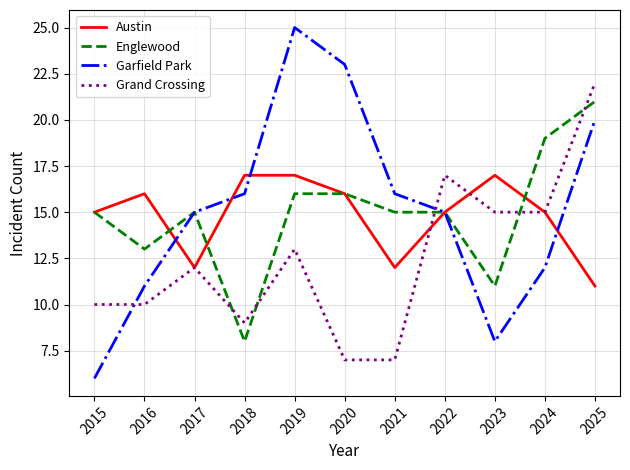

What is the difference between the highest and lowest values at 2025?

11